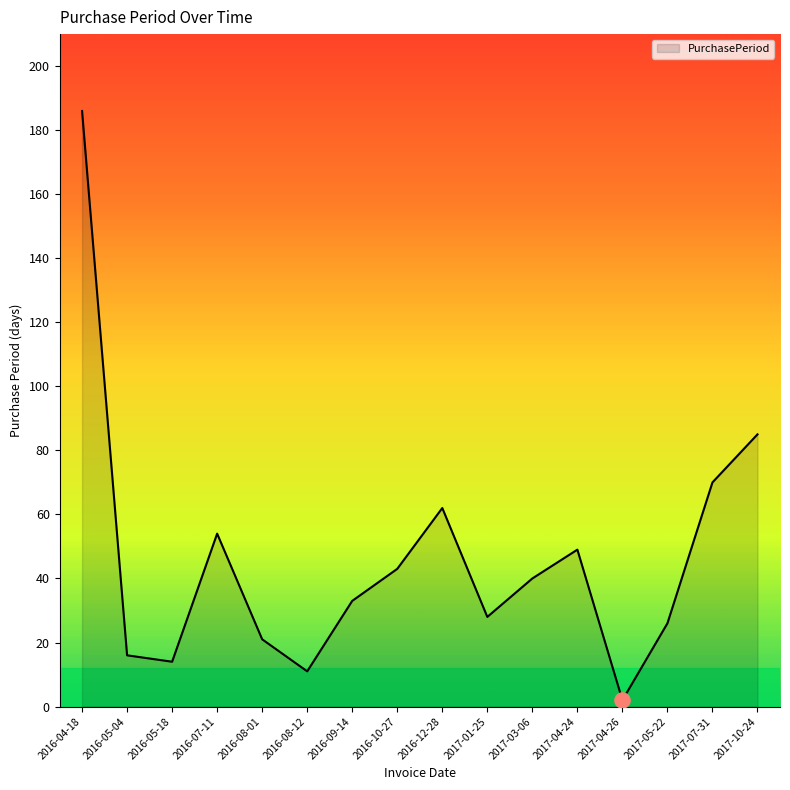

Approximately how many times larger is the value at 2016-12-28 compared to 2016-05-04?

3.9